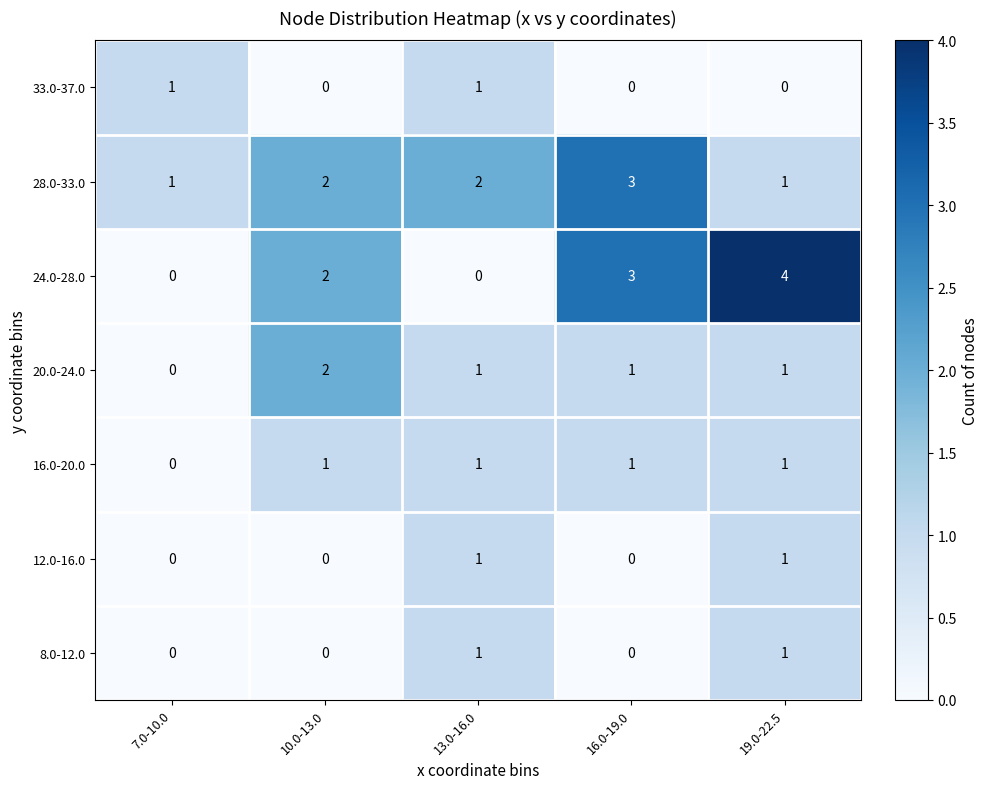

At which category is the sum across all series the highest?

19.0-22.5